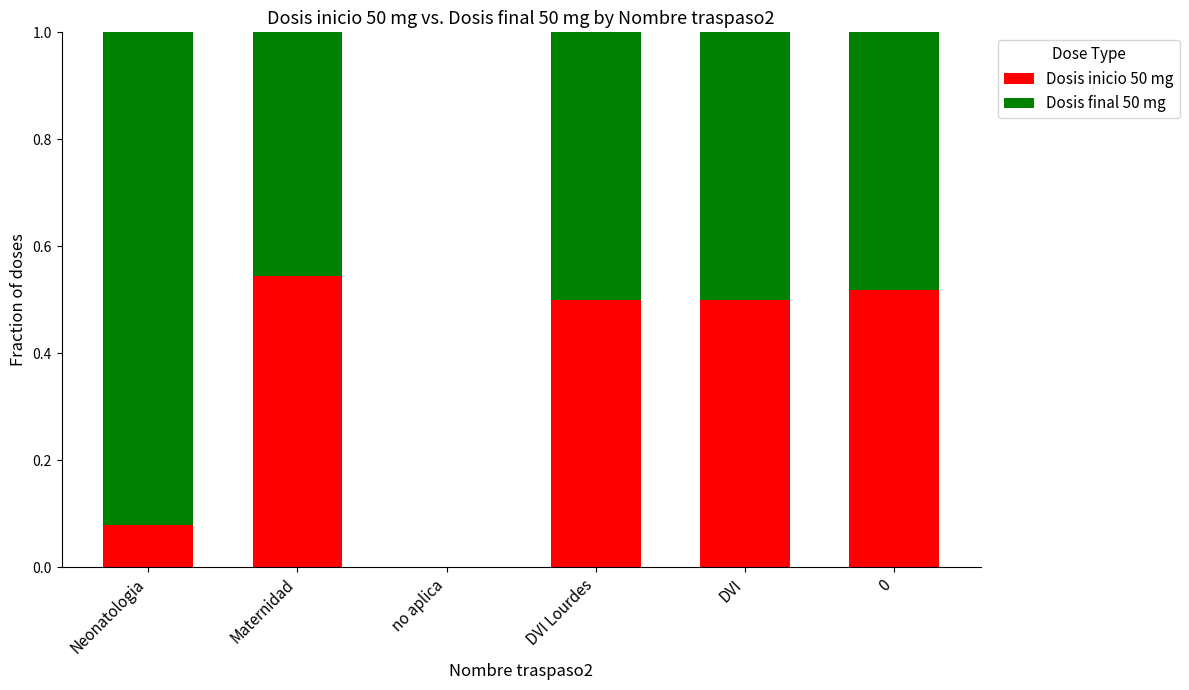

What is the sum of all Dosis inicio 50 mg values?

2.1